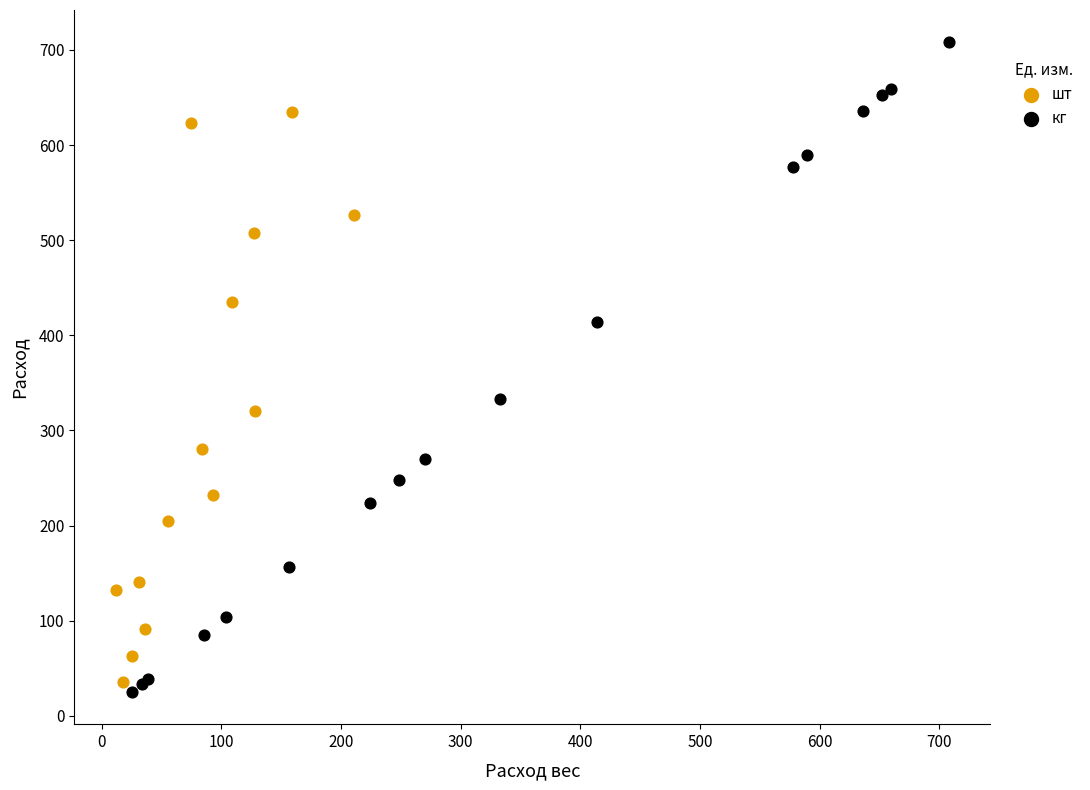

Which series contains the highest Y value?

кг